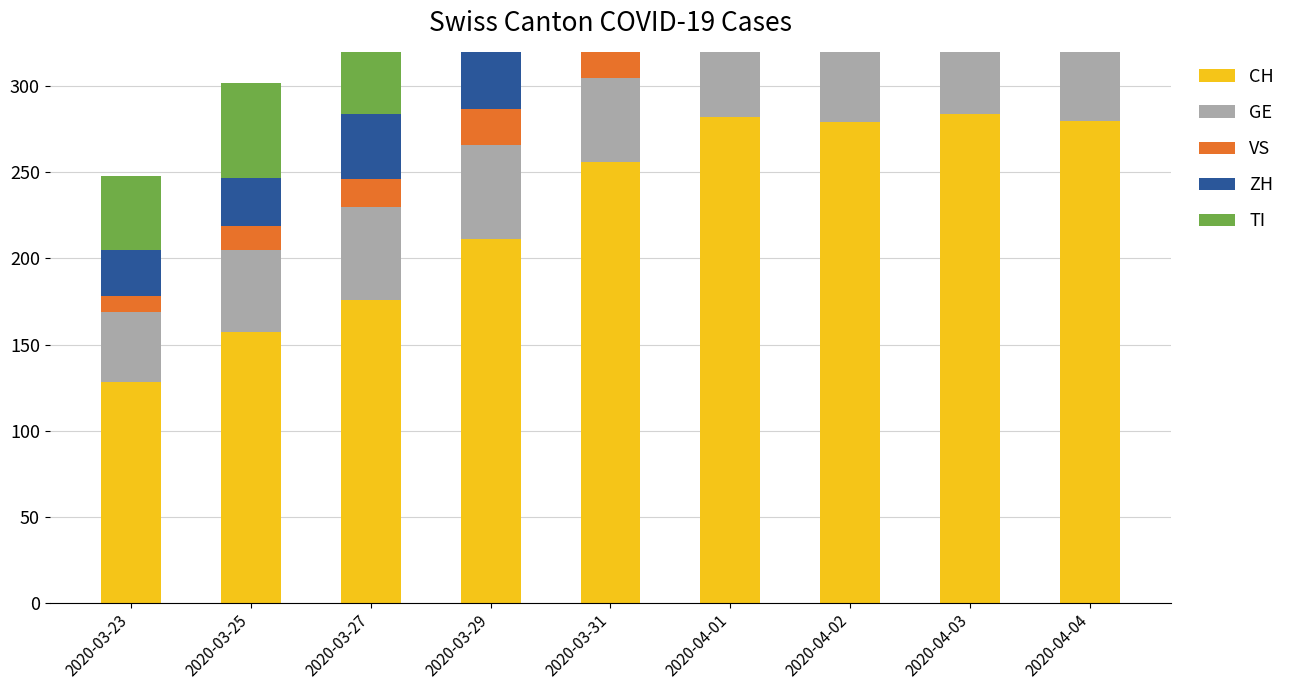

What position from the left is 2020-03-27?

3